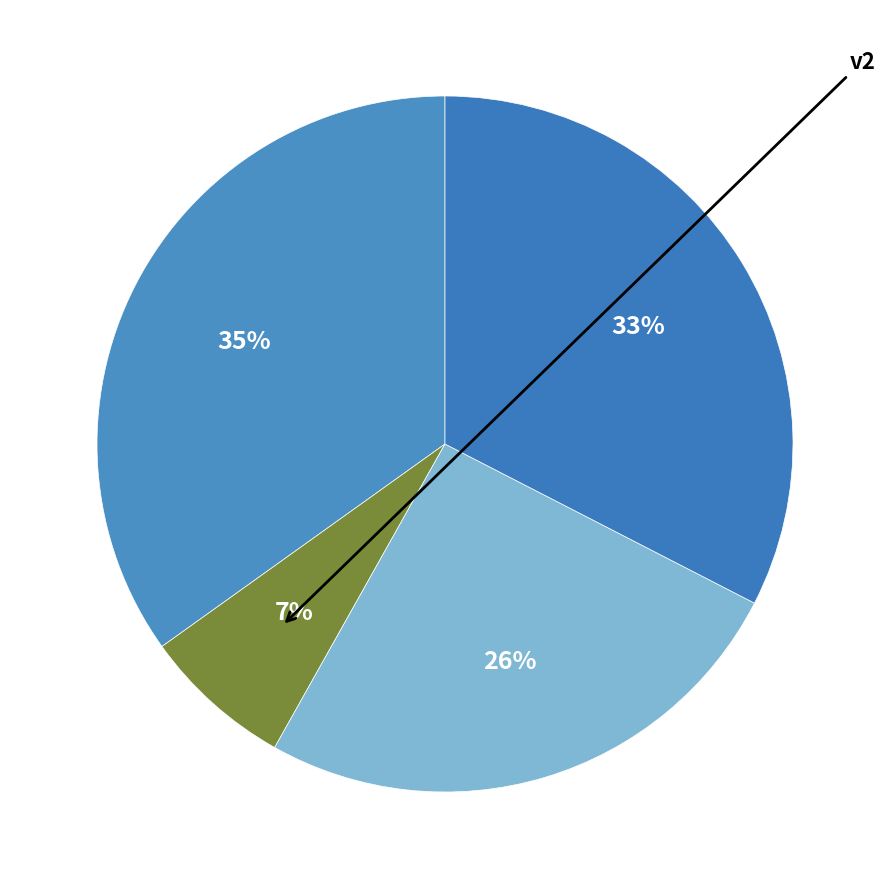

How many slices are in this pie chart?

4